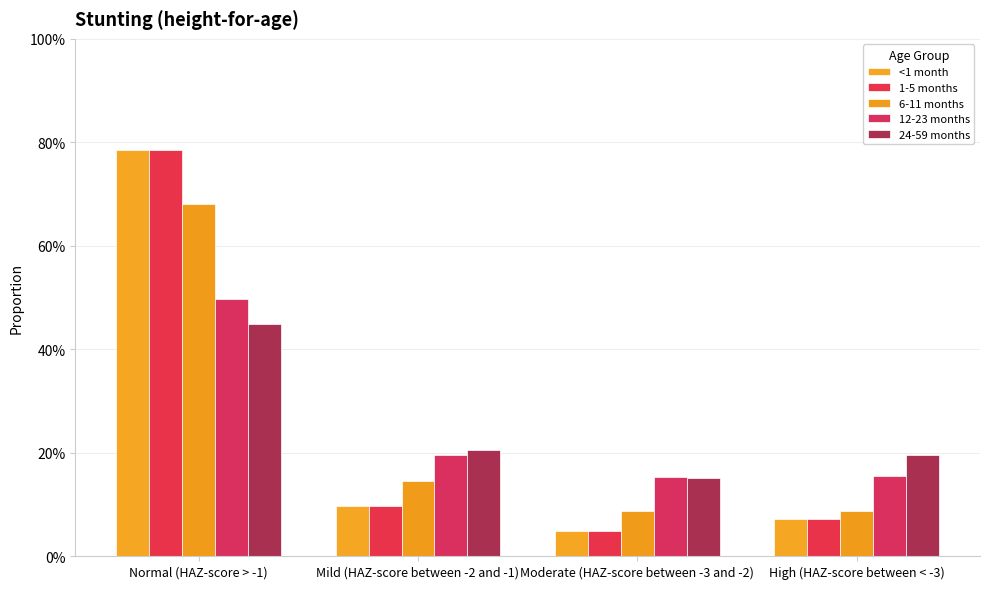

Are the bars grouped side by side (vs. stacked)?

Yes